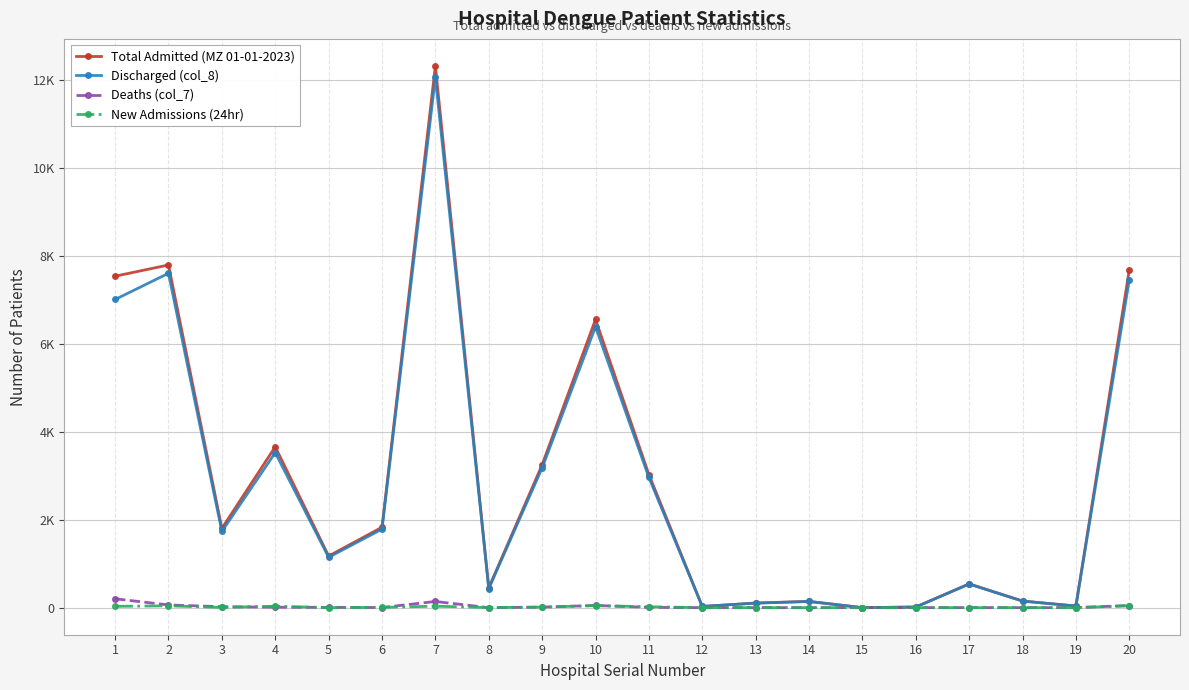

Is this an area chart (filled region under the line)?

No